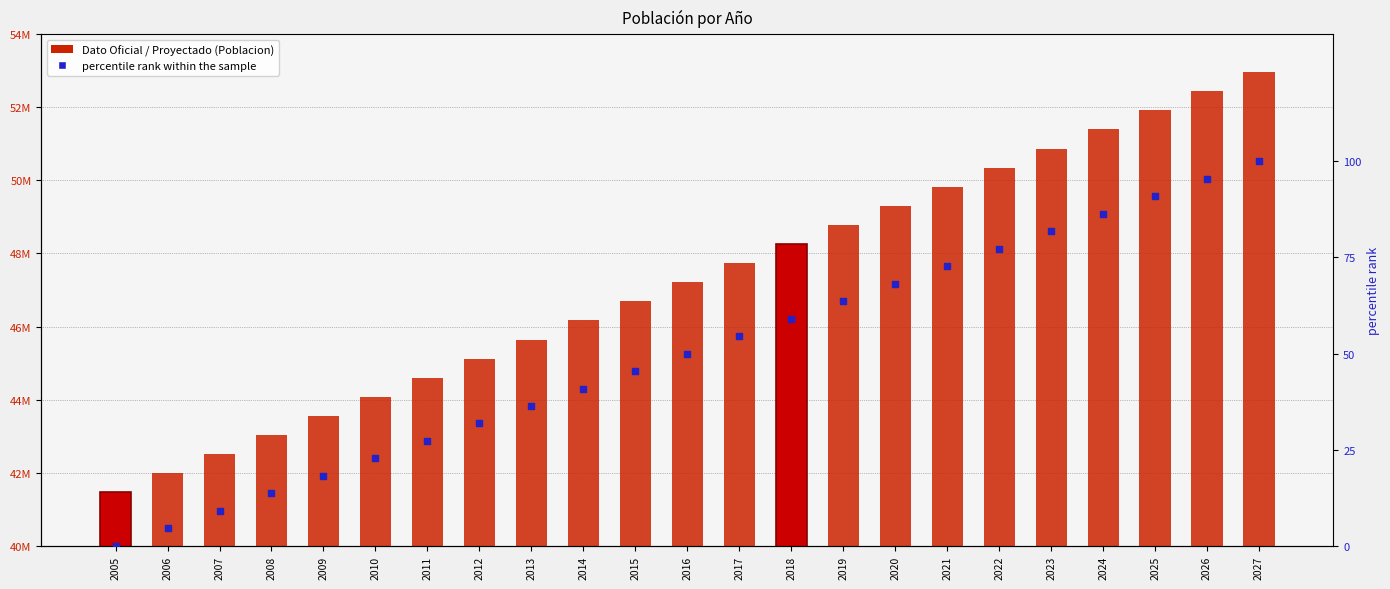

Which series has the widest spread of Y values?

Poblacion